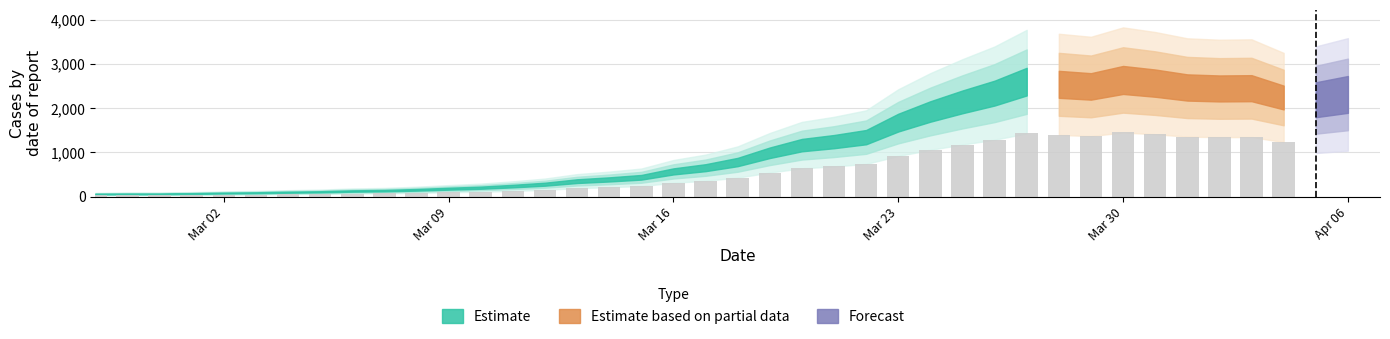

List the labels in order of value, largest first.

2020-03-30, 2020-03-27, 2020-03-31, 2020-03-28, 2020-03-29, 2020-04-01, 2020-04-03, 2020-04-02, 2020-03-26, 2020-04-06, 2020-04-04, 2020-04-05, 2020-03-25, 2020-03-24, 2020-03-23, 2020-03-22, 2020-03-21, 2020-03-20, 2020-03-19, 2020-03-18, 2020-03-17, 2020-03-16, 2020-03-15, 2020-03-14, 2020-03-13, 2020-03-12, 2020-03-11, 2020-03-10, 2020-03-09, 2020-03-08, 2020-03-07, 2020-03-06, 2020-03-05, 2020-03-04, 2020-03-03, 2020-03-02, 2020-03-01, 2020-02-28, 2020-02-29, 2020-02-27